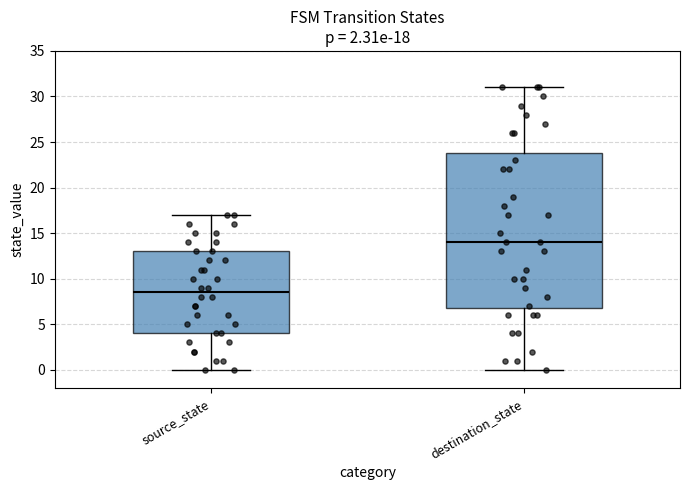

Which box has the highest median line?

destination_state